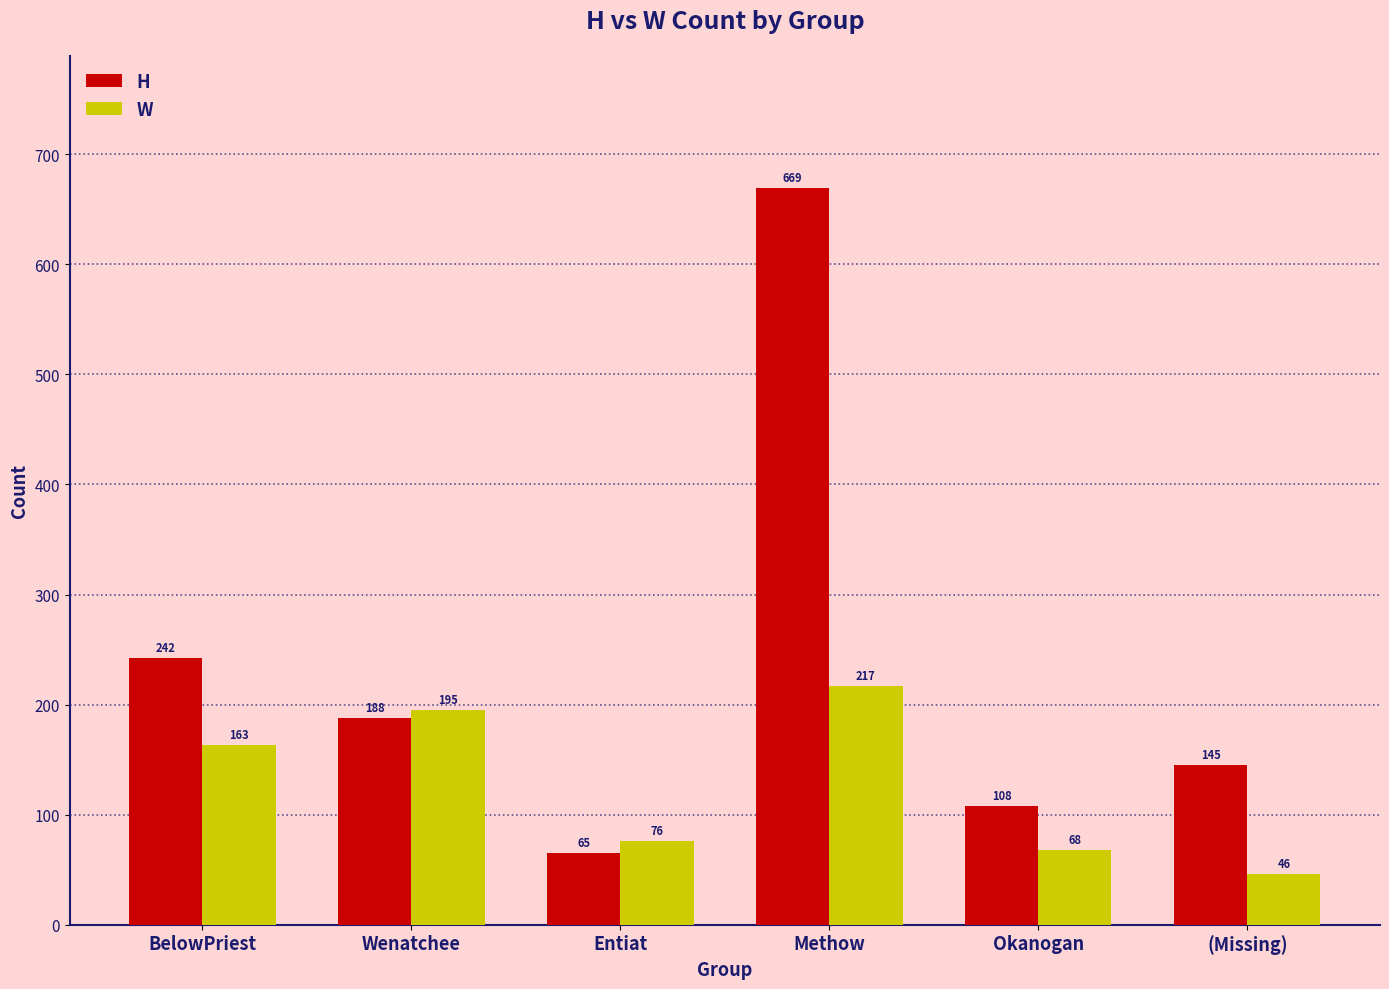

List the labels in order of H value, largest first.

Methow, BelowPriest, Wenatchee, (Missing), Okanogan, Entiat